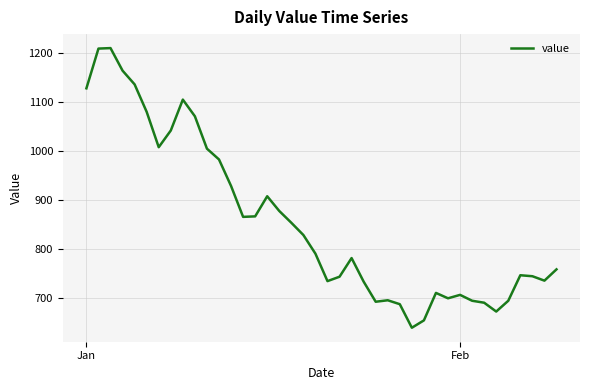

What is the minimum value shown in the chart?

640